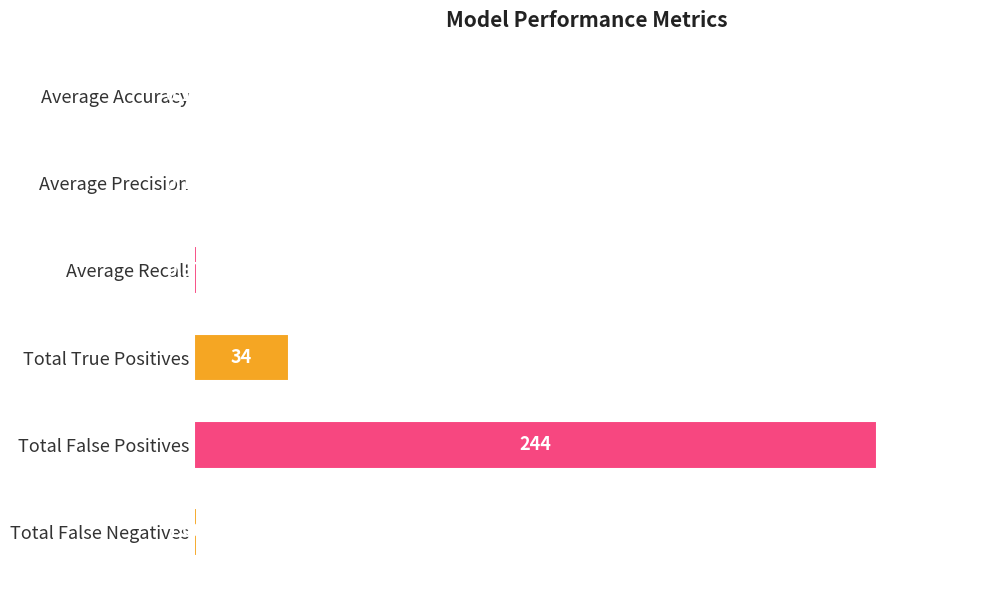

Which label corresponds to the largest value in the chart?

Total False Positives